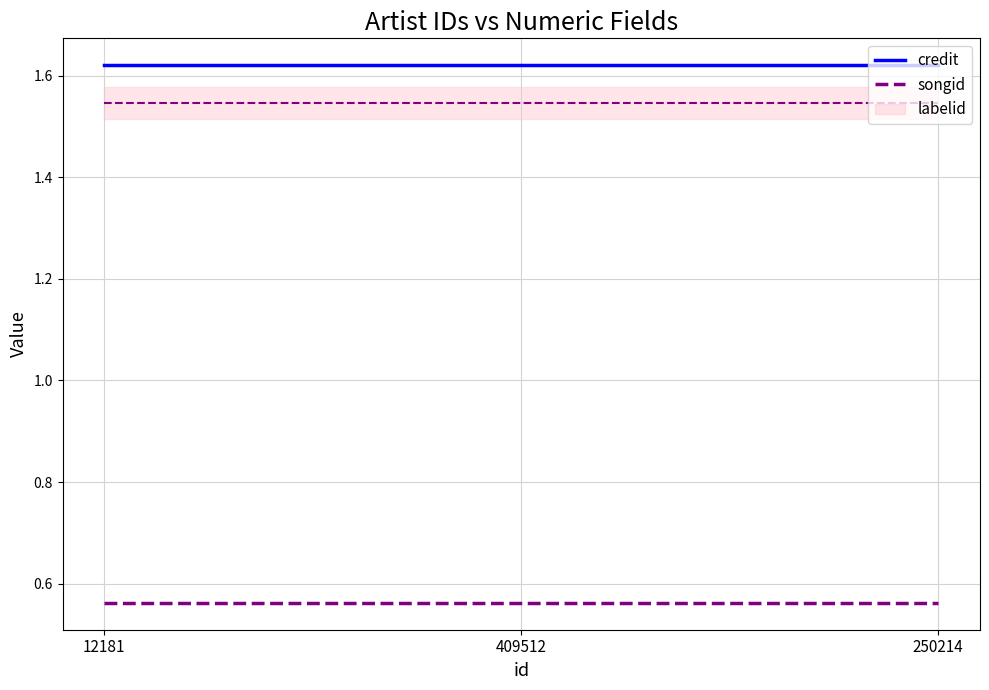

What is the highest value of the songid series?

0.6